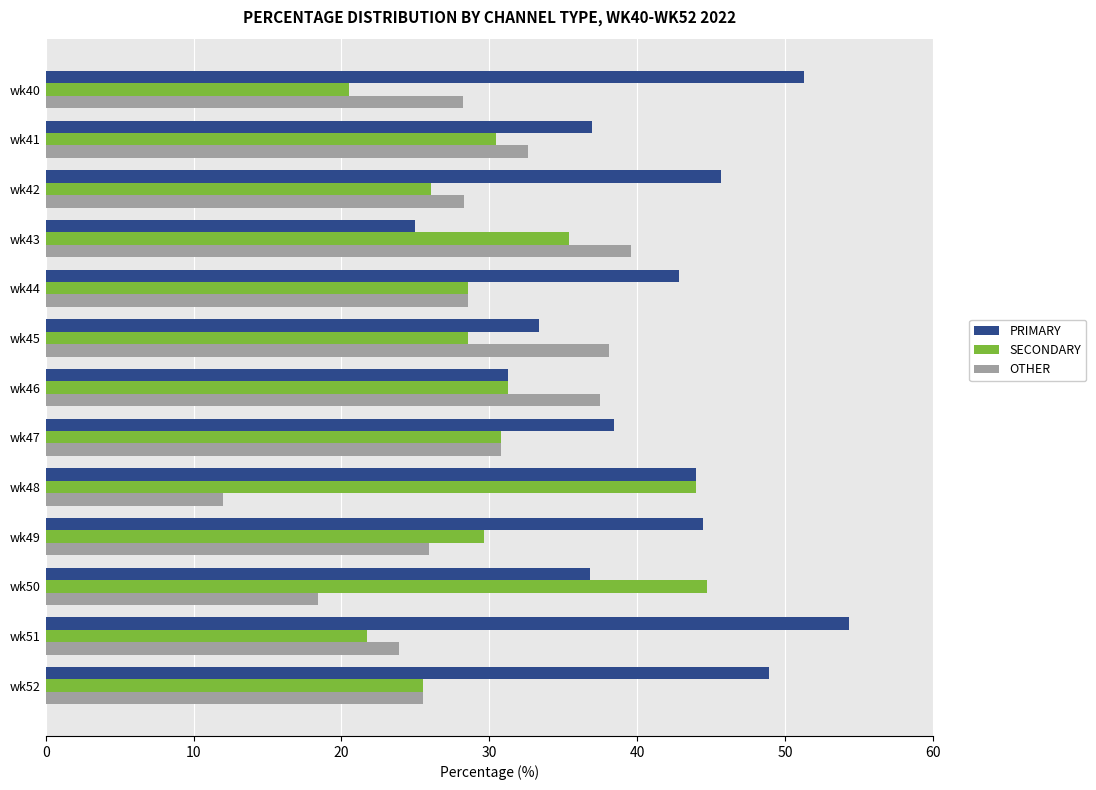

How many categories are shown in the chart?

13